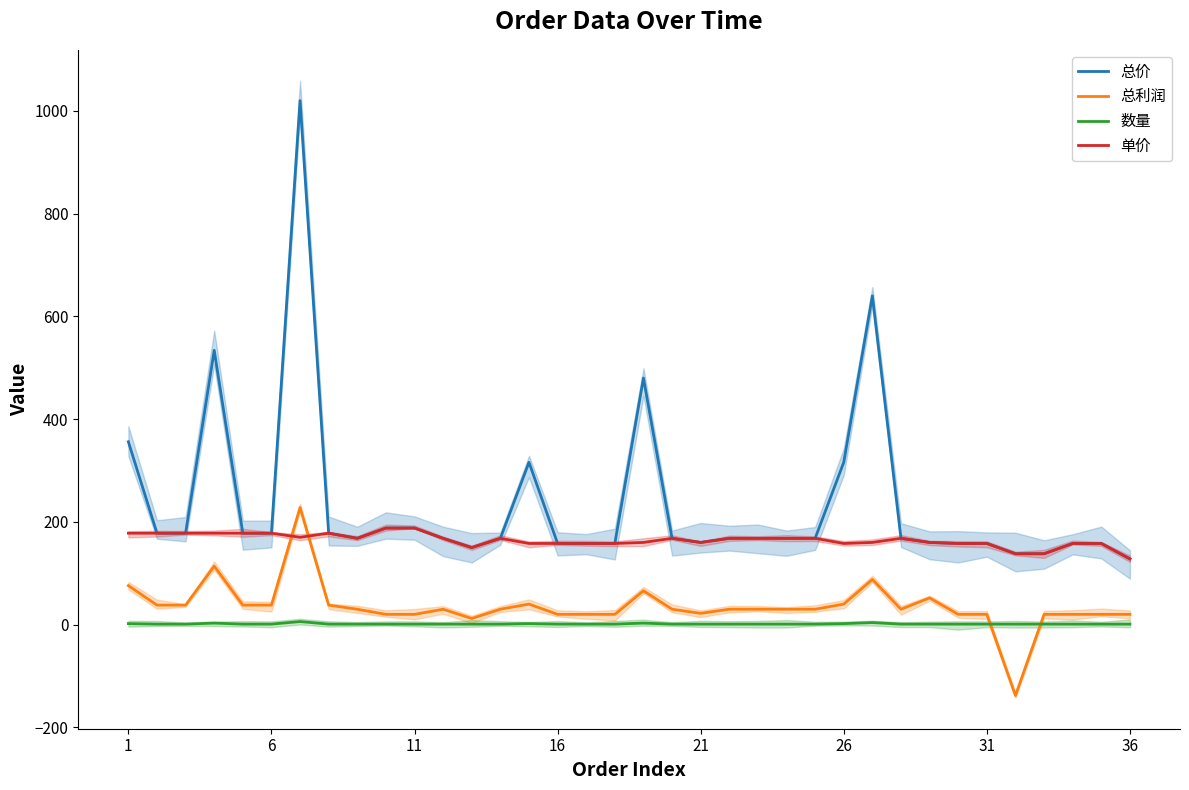

Reading left to right, list all the values displayed in this chart.

总价: 356	178	178	534	178	178	1020	178	168	188	188	168	150	168	316	158	158	158	480	168	160	168	168	168	168	316	640	168	160	158	158	138	138	158	158	128
总利润: 76	38	38	114	38	38	228	38	30	20	20	30	12	30	40	20	20	20	66	30	22	30	30	30	30	40	88	30	52	20	20	-138	20	20	20	20
数量: 2	1	1	3	1	1	6	1	1	1	1	1	1	1	2	1	1	1	3	1	1	1	1	1	1	2	4	1	1	1	1	1	1	1	1	1
单价: 178	178	178	178	178	178	170	178	168	188	188	168	150	168	158	158	158	158	160	168	160	168	168	168	168	158	160	168	160	158	158	138	138	158	158	128